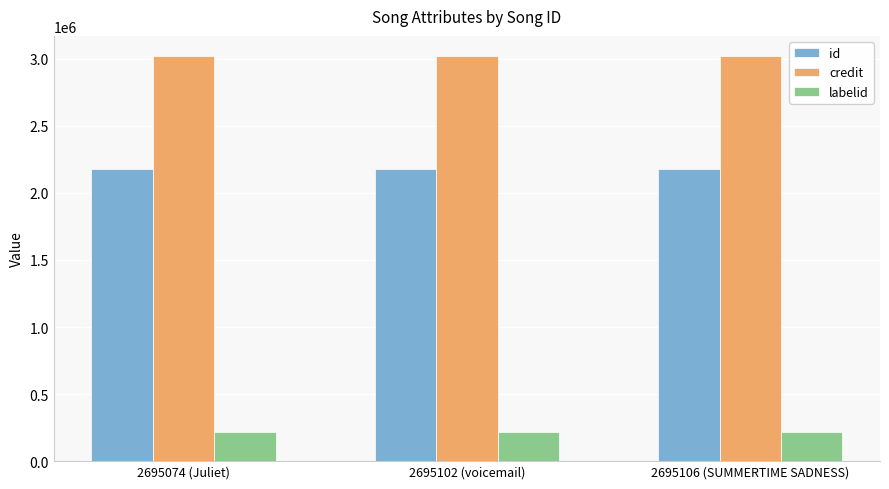

Which series has the largest range (max minus min)?

id